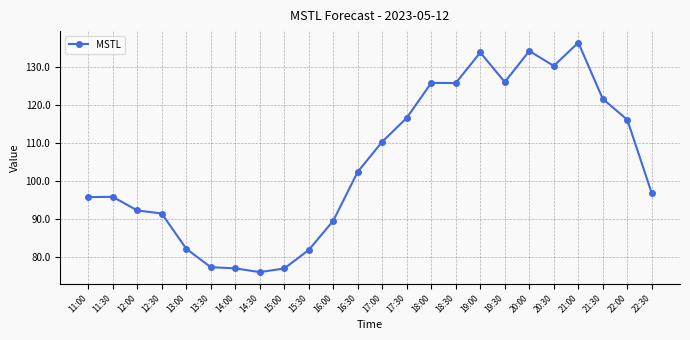

What is the change in value from 18:00 to 21:30?

-4.2